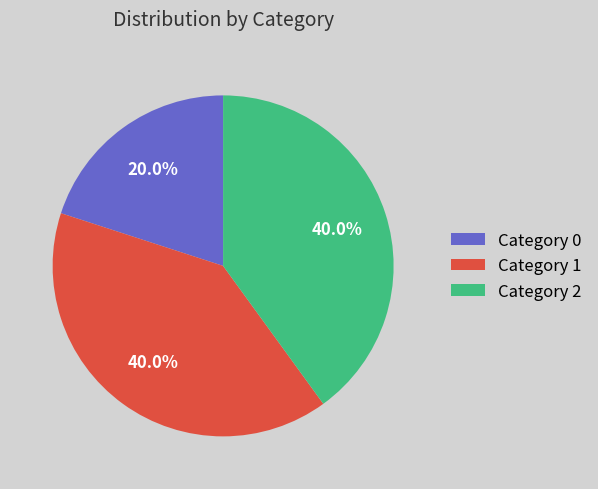

What is the smallest slice in the pie chart?

Category 0